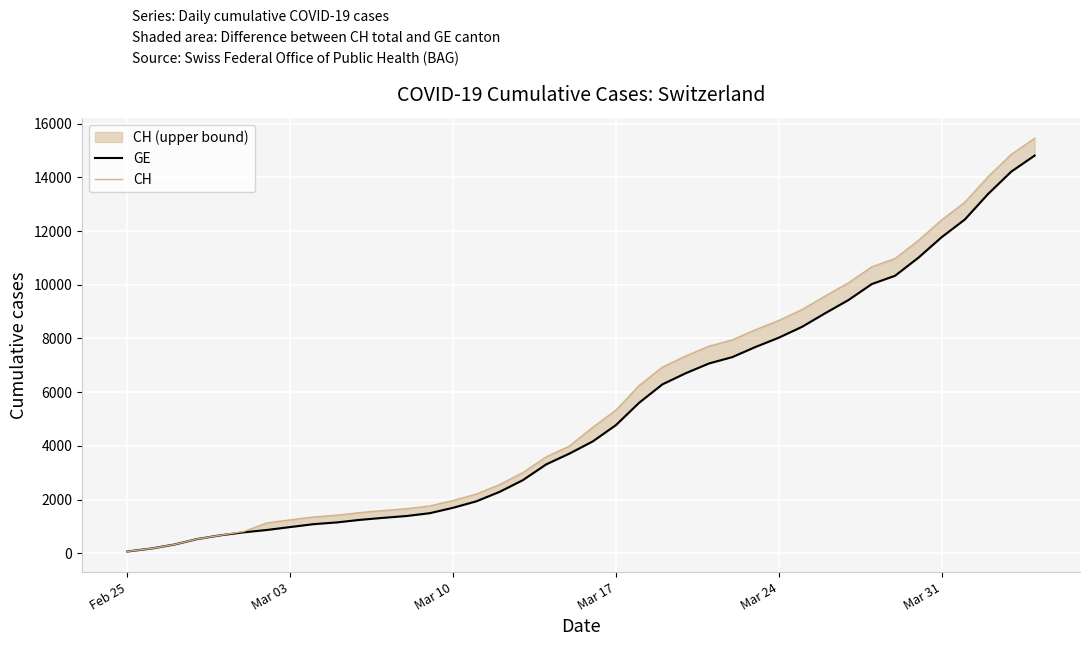

What is the difference between the second highest and second lowest values in the CH series?

14678